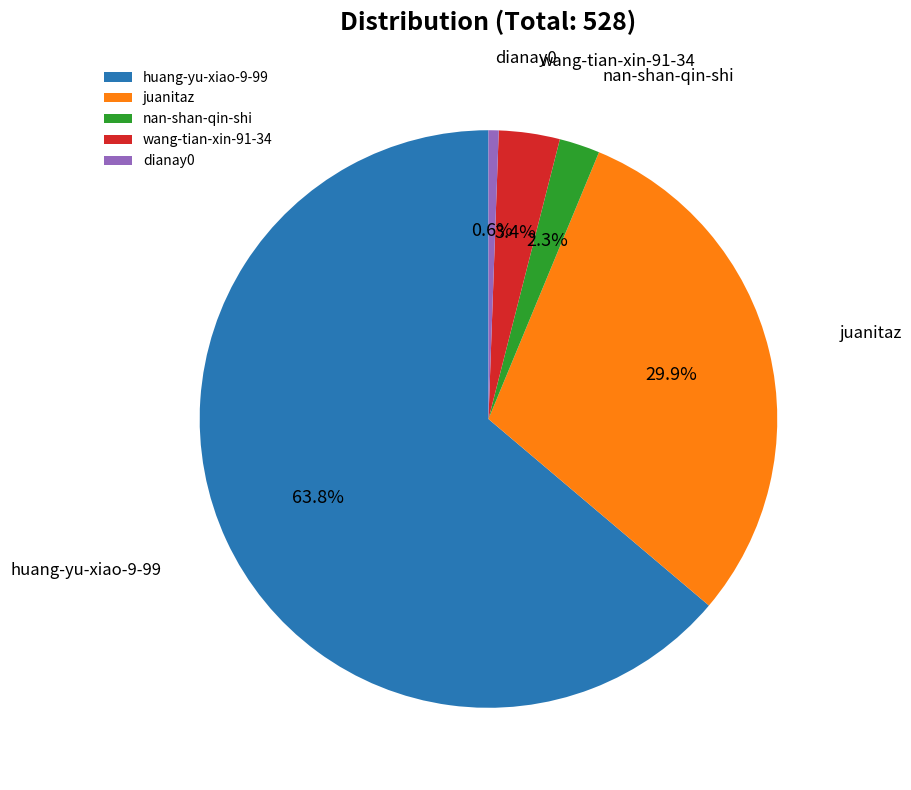

Does nan-shan-qin-shi represent more than half of the total?

No